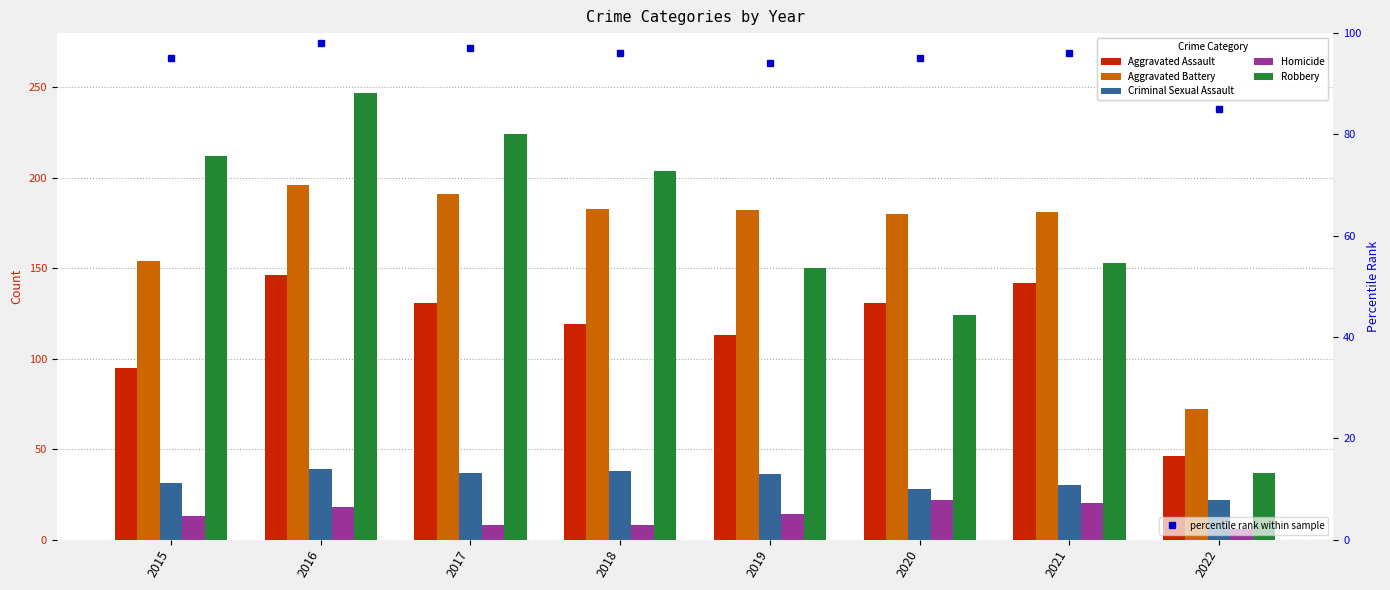

What is the total value across all series at 2019?

589